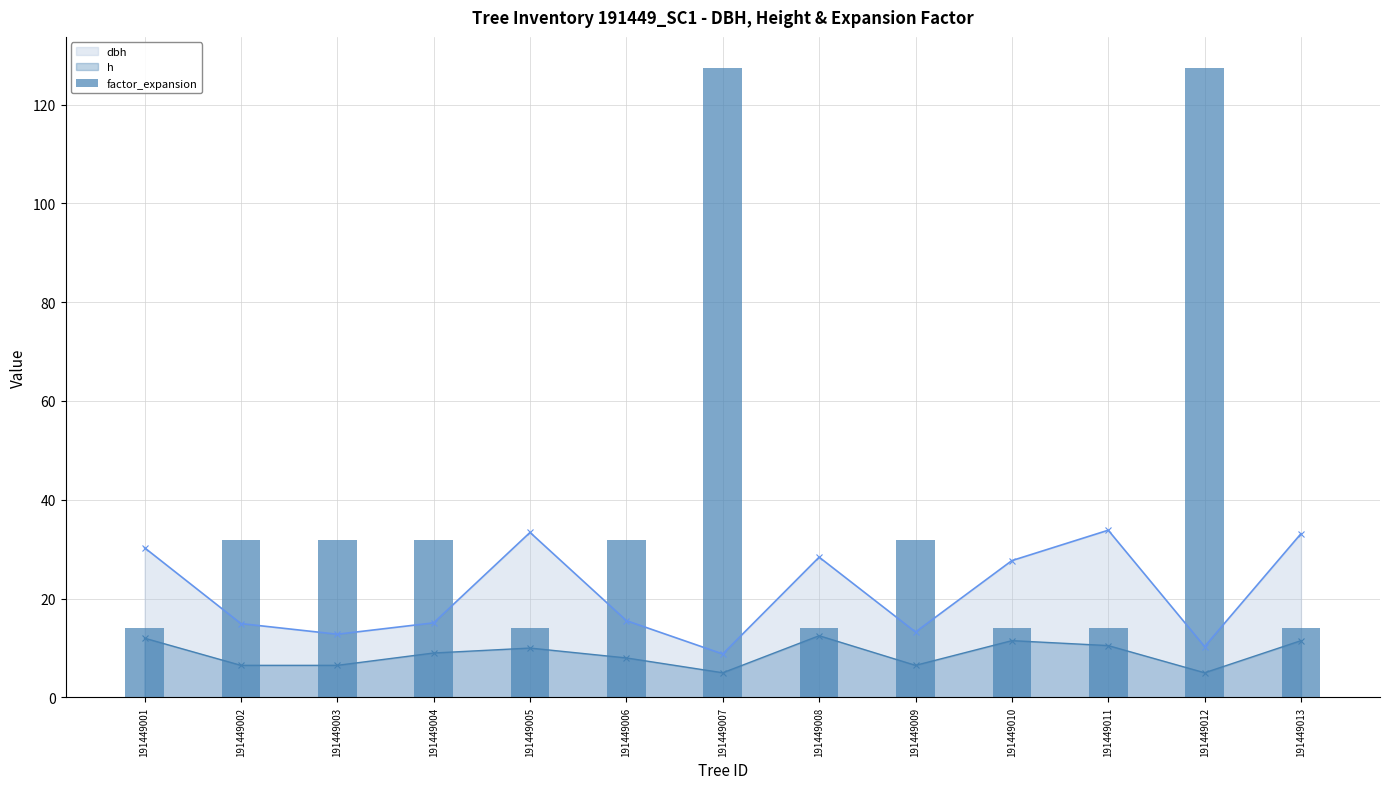

Rank the categories by h value from lowest to highest.

191449007, 191449012, 191449002, 191449003, 191449009, 191449006, 191449004, 191449005, 191449011, 191449010, 191449013, 191449001, 191449008